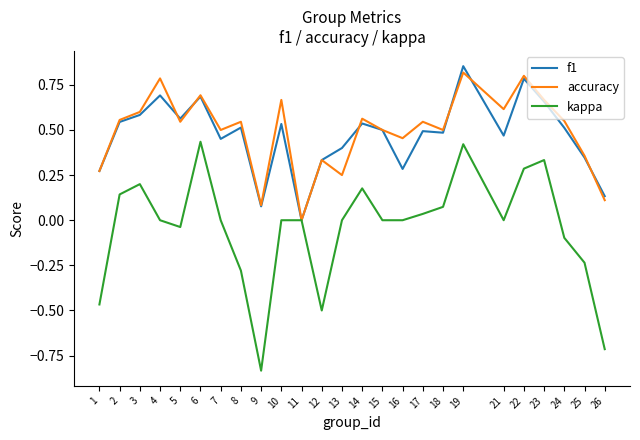

The accuracy series shows 0.5 at 16. True or false?

True